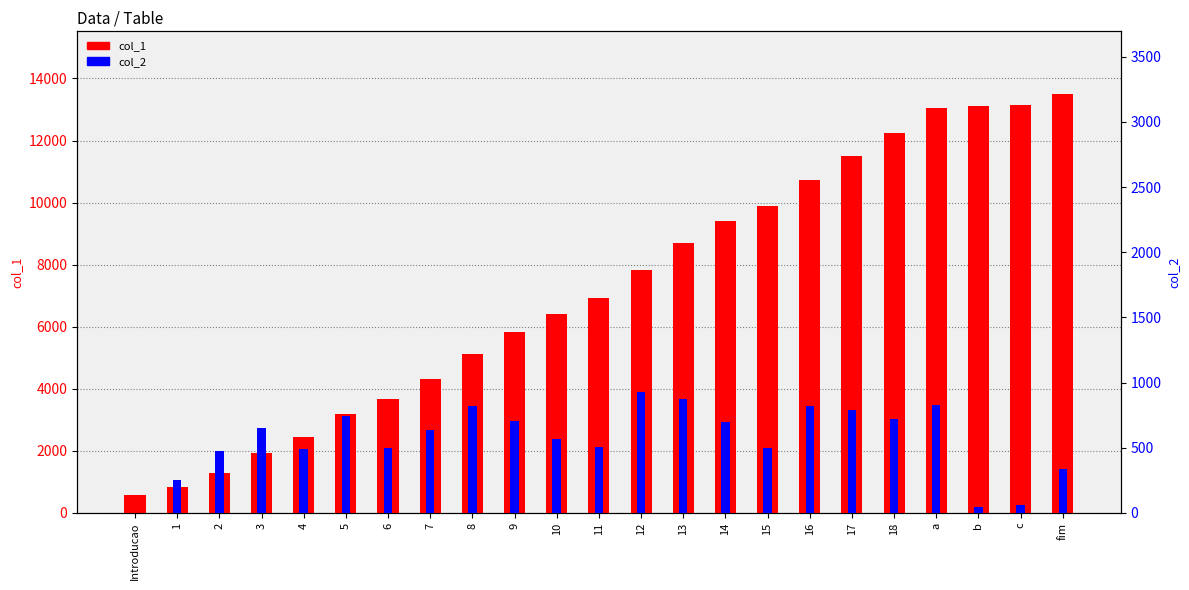

What is the maximum value for col_1?

13496